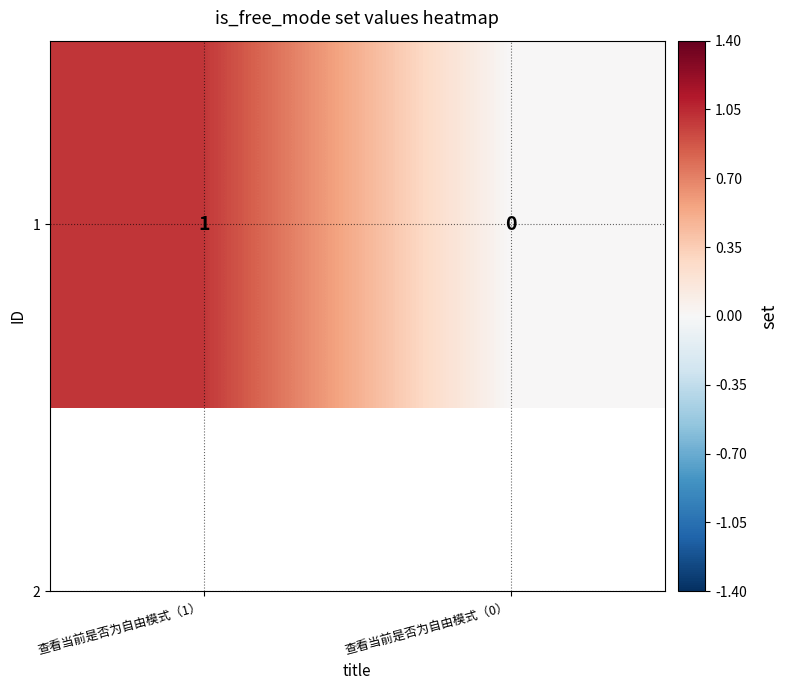

What is the difference between the values at 查看当前是否为自由模式（1） and 查看当前是否为自由模式（0）?

1